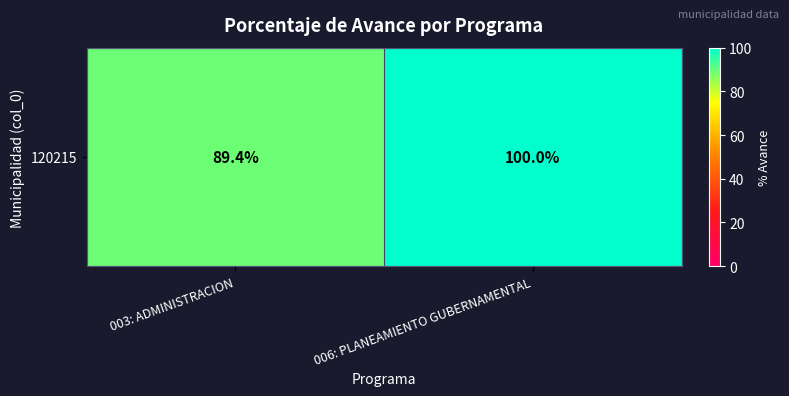

The chart shows a value of 149.9 at 003: ADMINISTRACION. True or false?

False